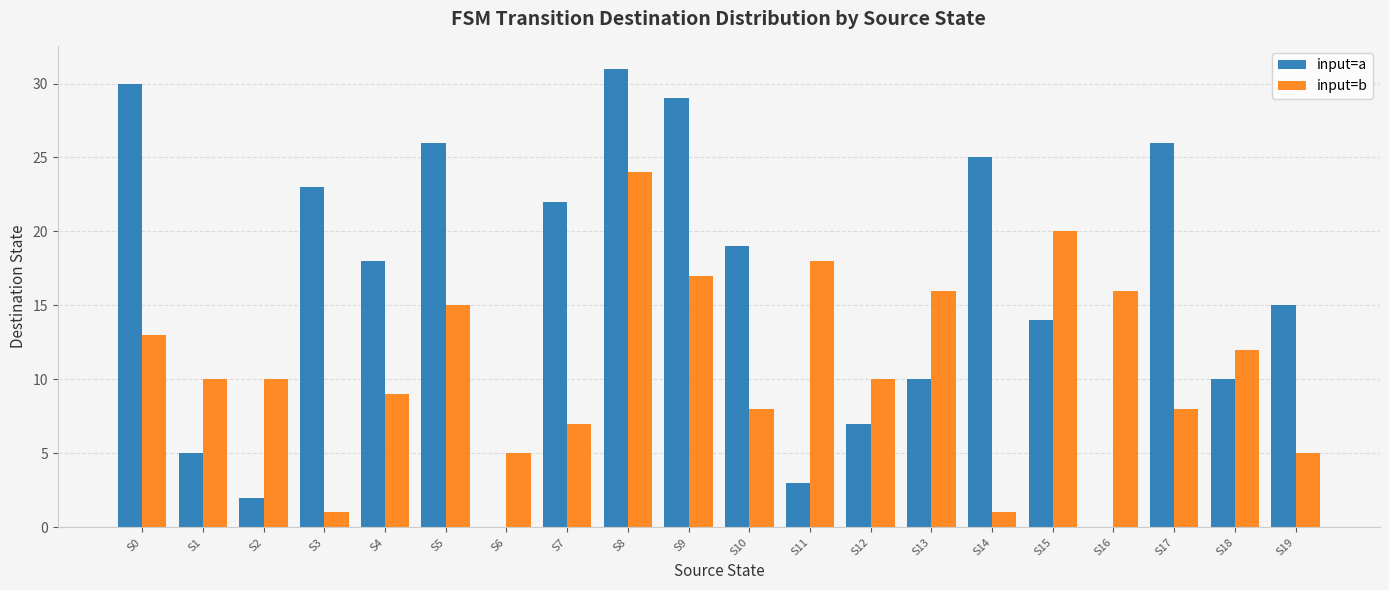

At which category does the chart reach its peak across all series?

S8